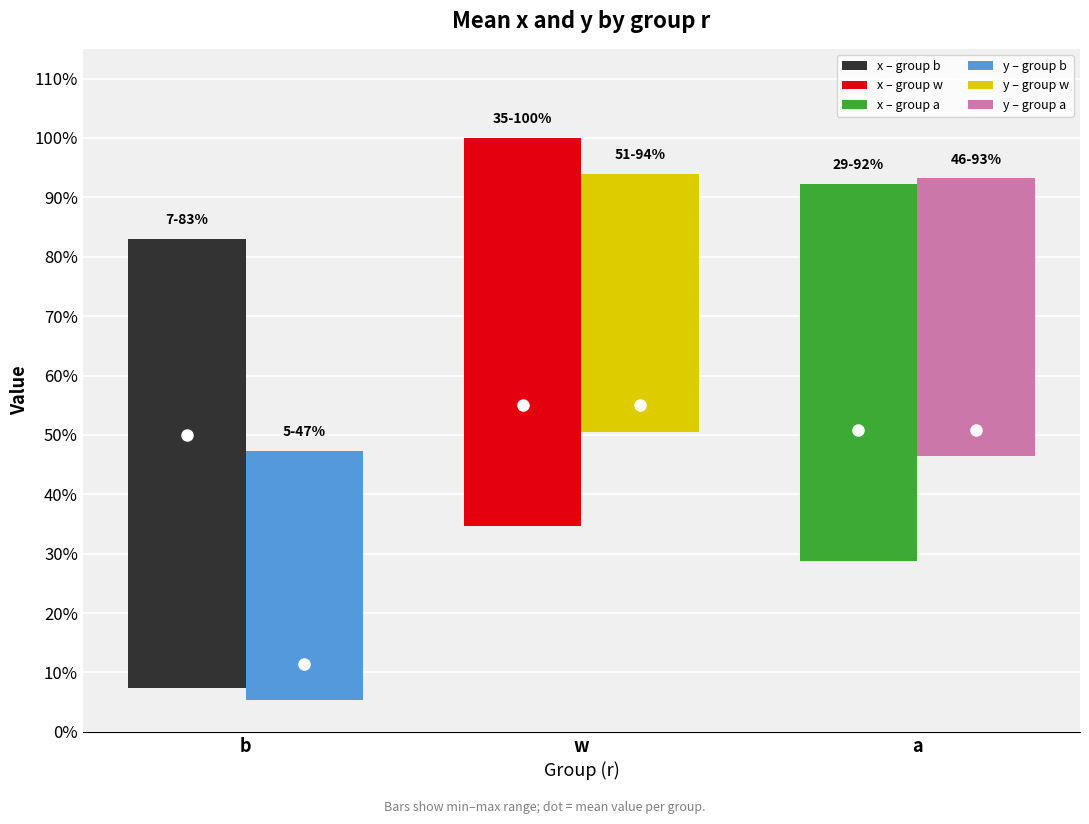

Which label corresponds to the smallest value in the chart?

b